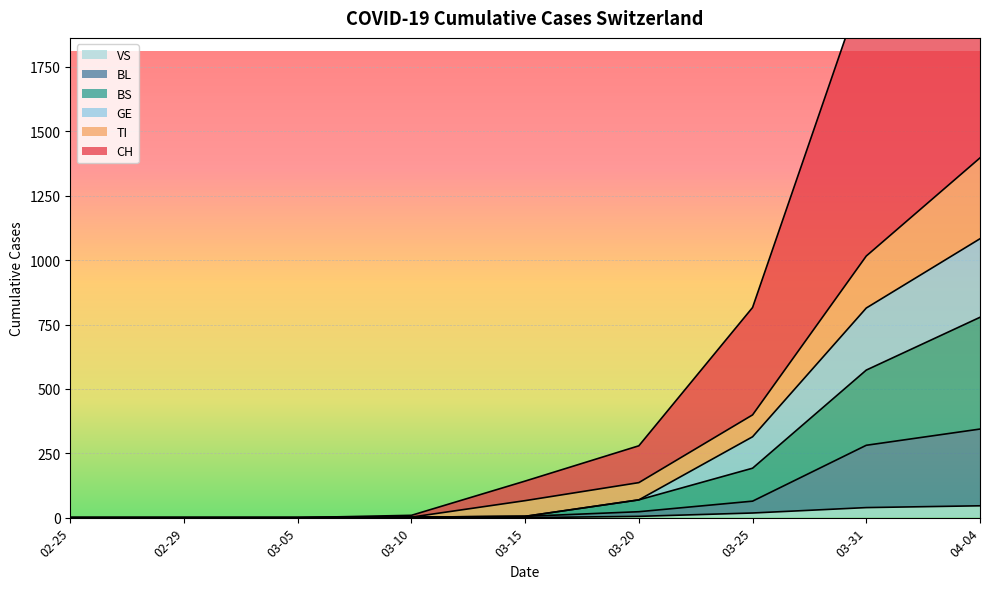

What is the highest value of the VS series?

46